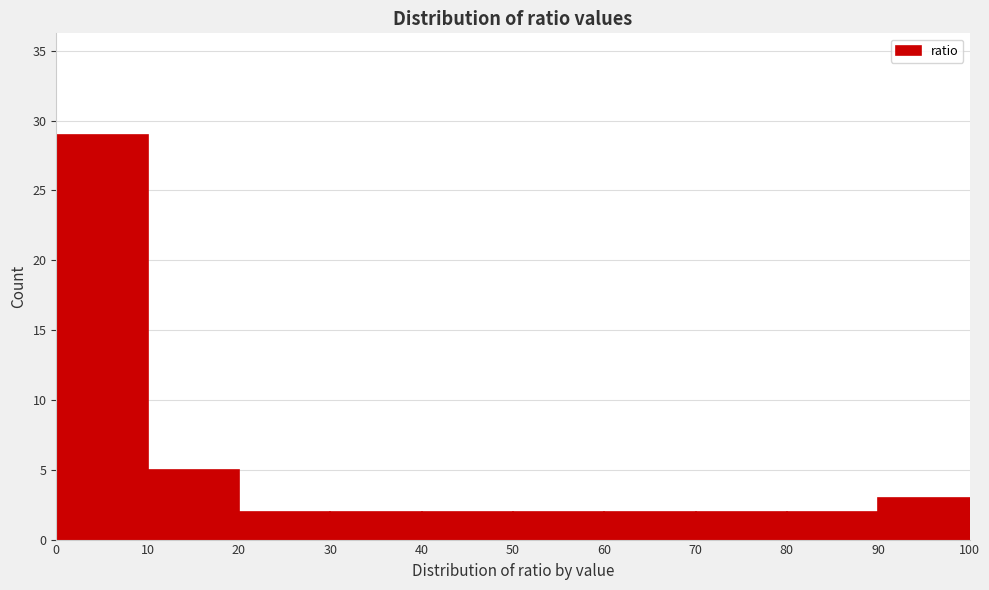

Reading left to right, transcribe this chart: for each bar, give the range it covers on the x-axis and its height. The values are not printed on the chart, so give them approximately, as read against the axis.

0 to 10: 29
10 to 20: 5
20 to 30: 2
30 to 40: 2
40 to 50: 2
50 to 60: 2
60 to 70: 2
70 to 80: 2
80 to 90: 2
90 to 100: 3